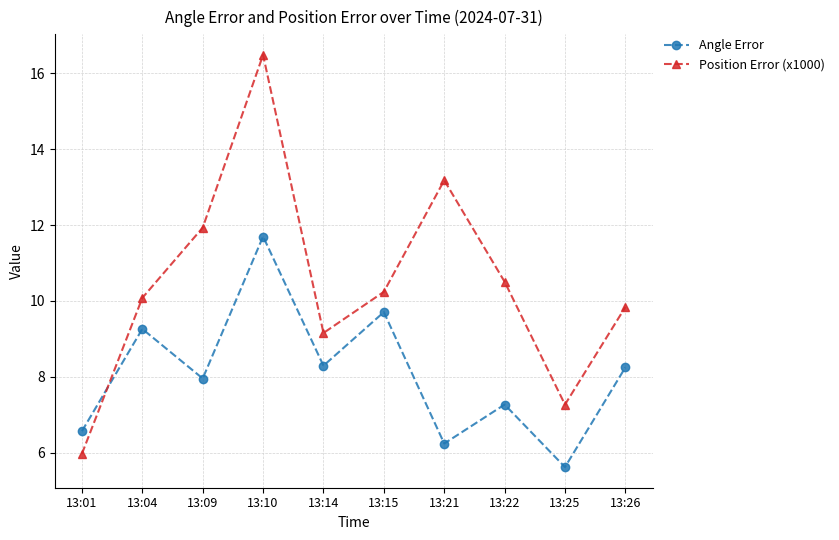

Which series has the largest total across all categories?

Position Error (x1000)